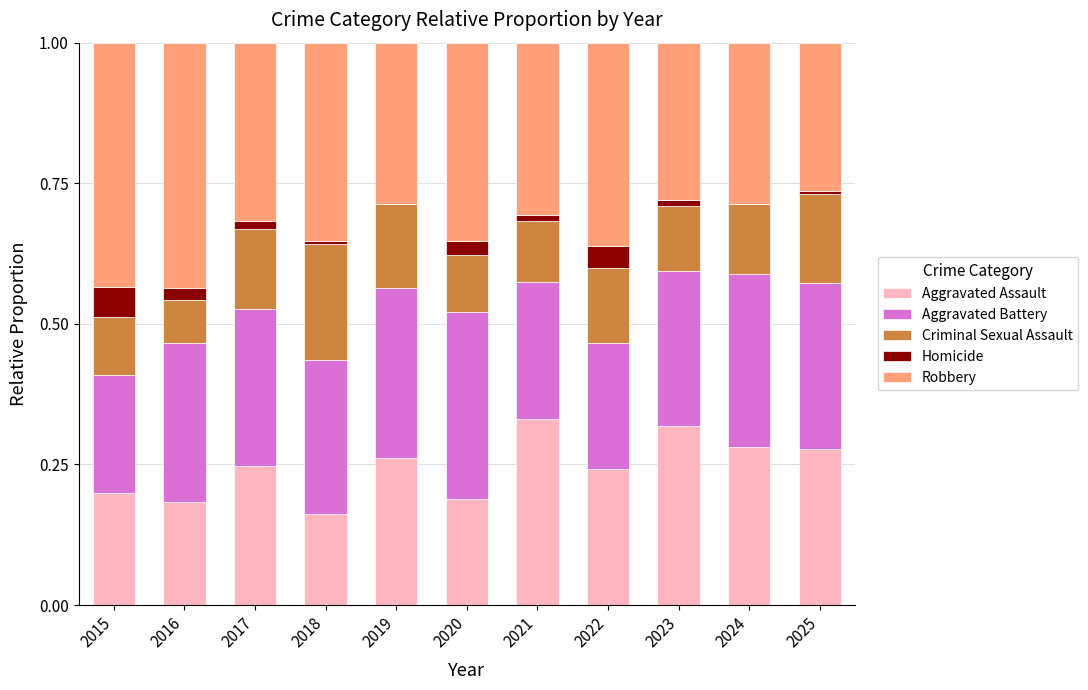

The value of Aggravated Assault at 2022 is 0.2. True or false?

True